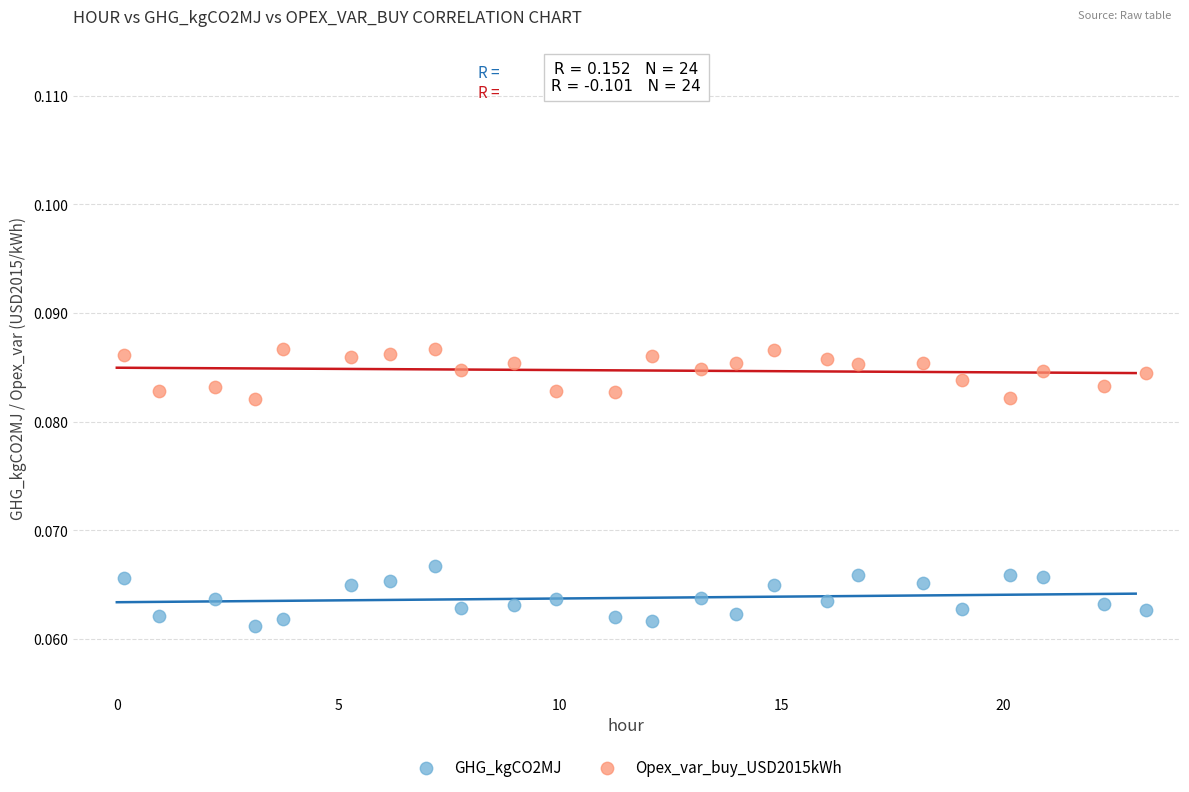

Which series has the widest spread of Y values?

GHG_kgCO2MJ